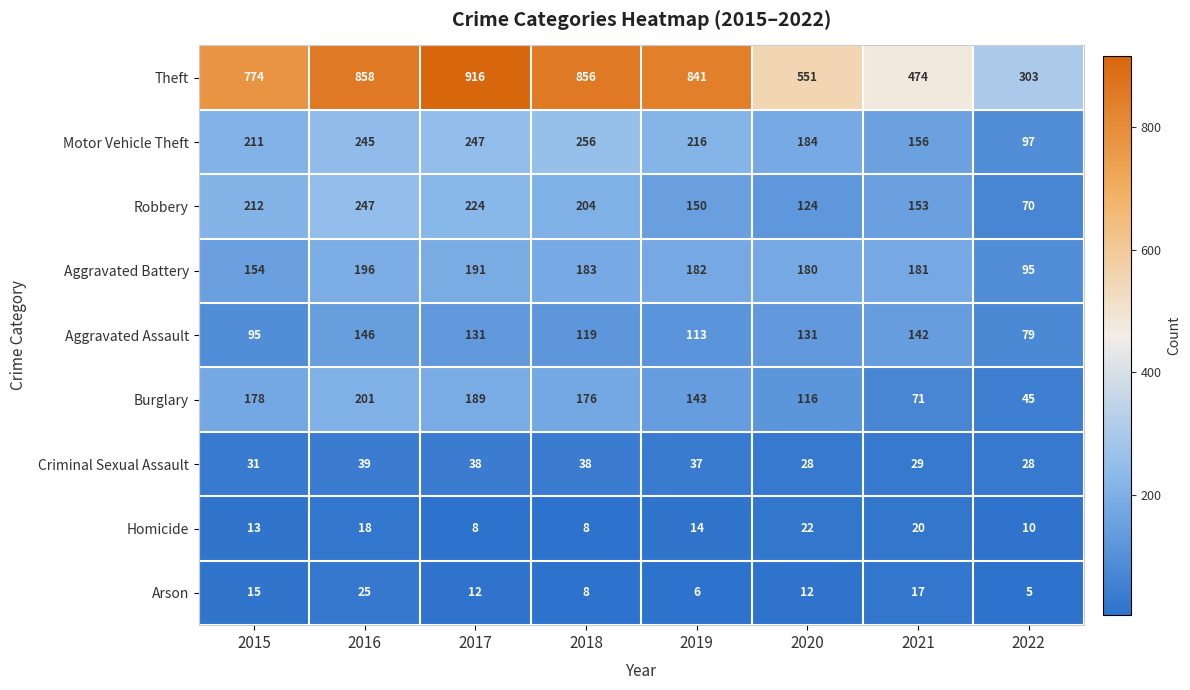

What is the sum of all Aggravated Battery values?

1362